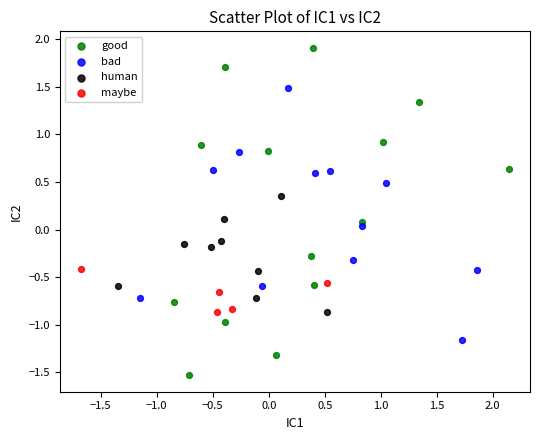

Which series contains the highest Y value?

good